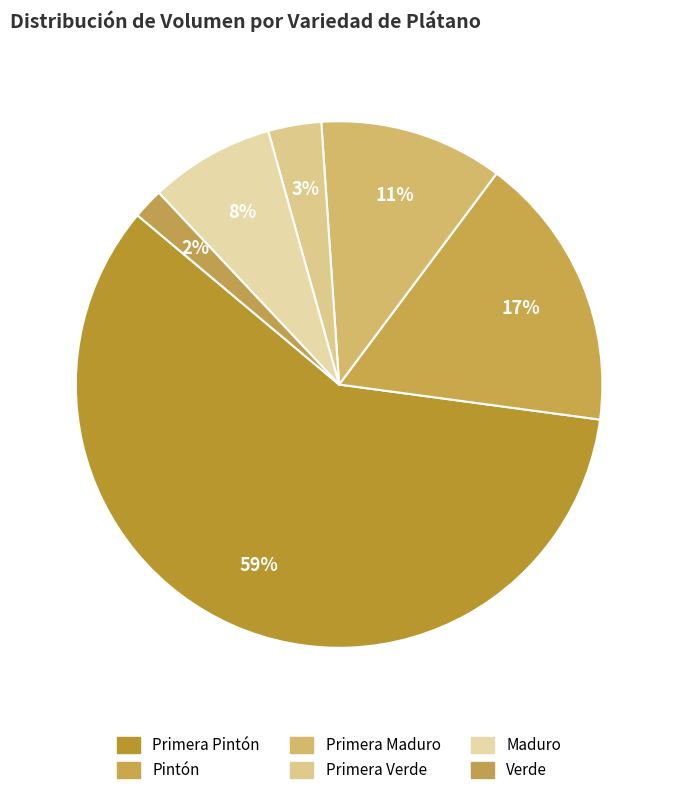

How many segments does this pie chart have?

6